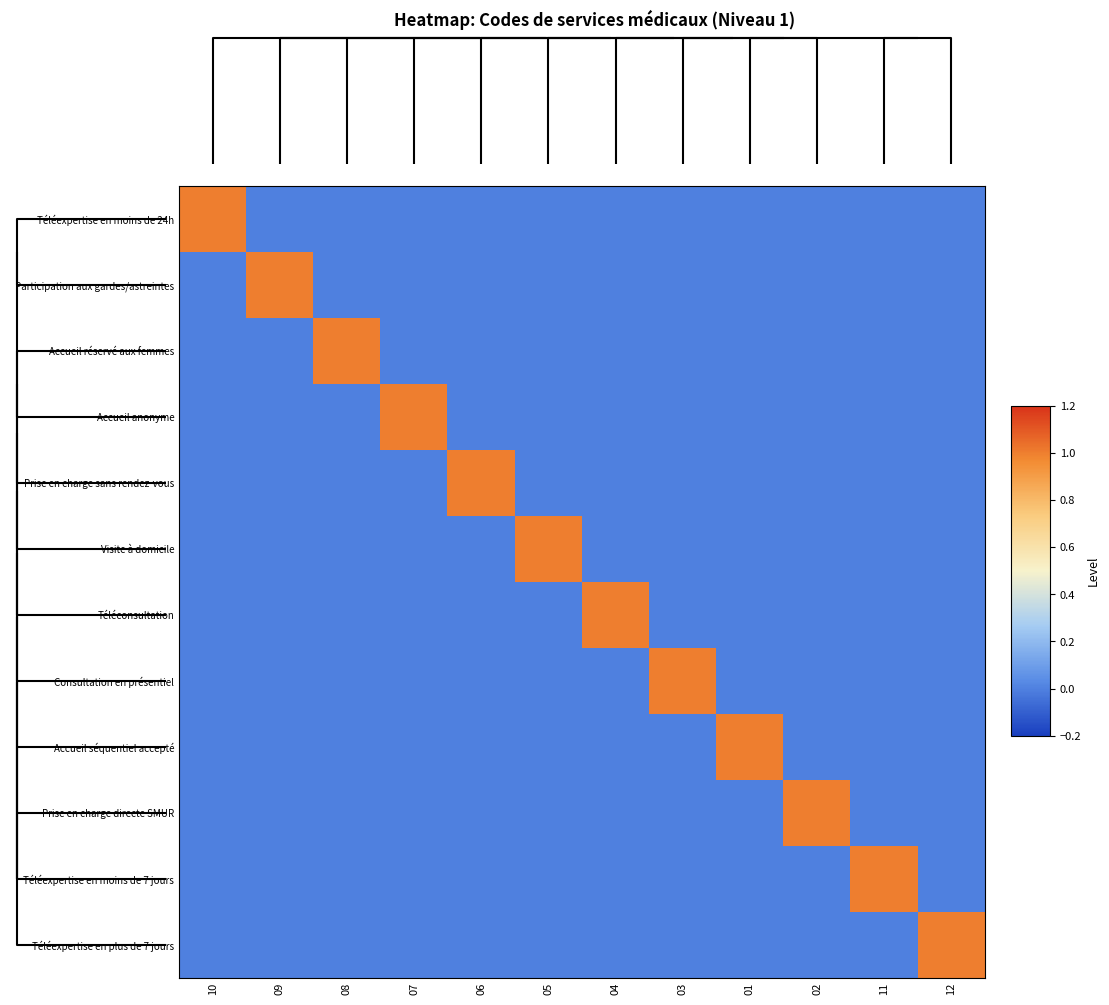

Rank the series by their maximum value, from highest to lowest.

Téléexpertise en moins de 24h, Participation aux gardes/astreintes, Accueil réservé aux femmes, Accueil anonyme, Prise en charge sans rendez-vous, Visite à domicile, Téléconsultation, Consultation en présentiel, Accueil séquentiel accepté, Prise en charge directe SMUR, Téléexpertise en moins de 7 jours, Téléexpertise en plus de 7 jours